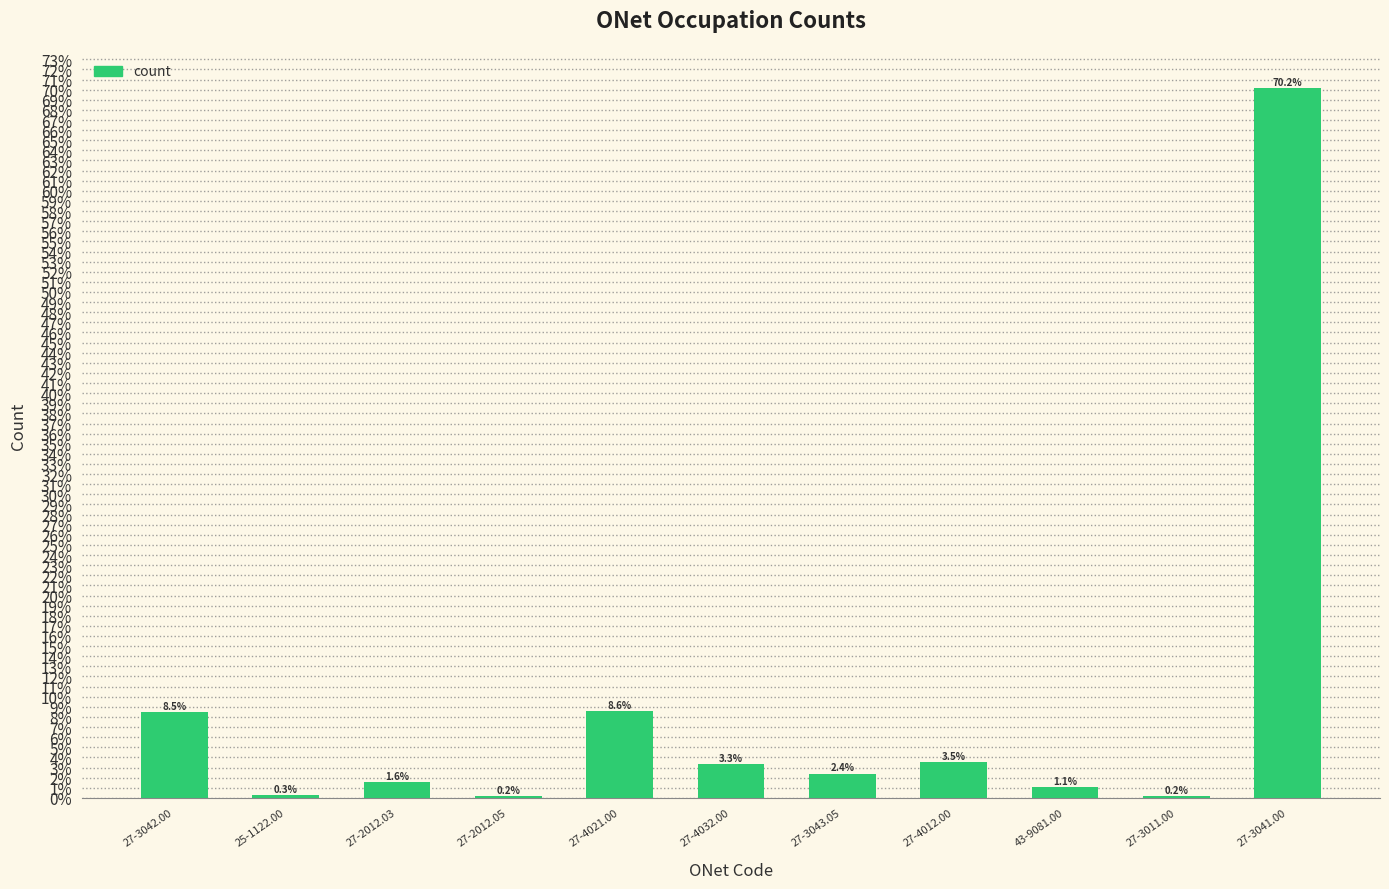

Which has a higher value, 27-3043.05 or 25-1122.00?

27-3043.05